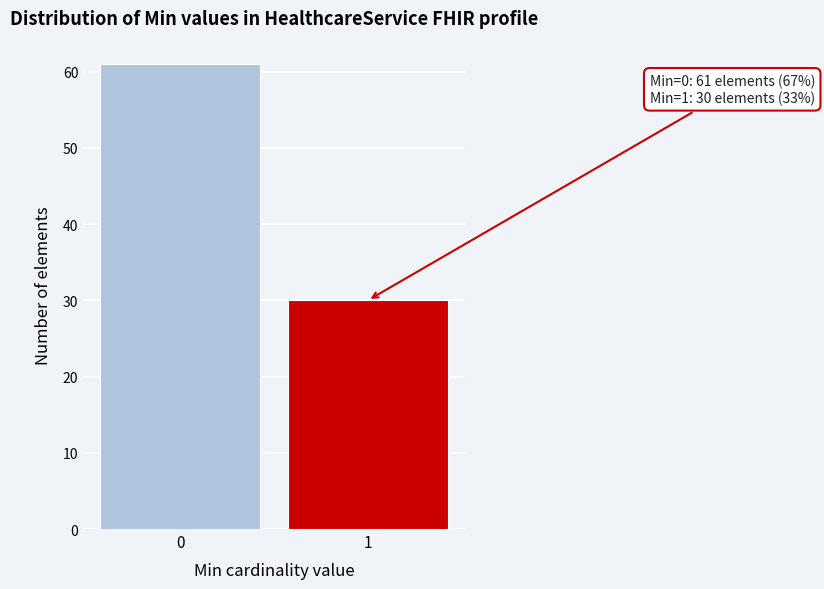

Reading left to right, what are all the values shown in this chart?

0=61	1=30